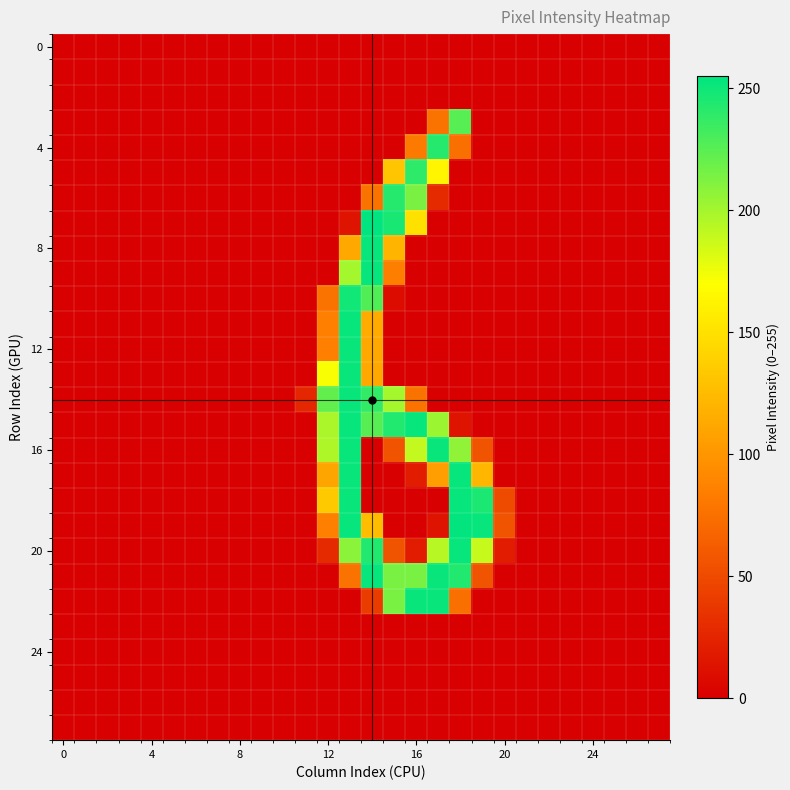

Reading right to left, what are all the values shown in this chart?

row_0: 0	0	0	0	0	0	0	0	0	0	0	0	0	0	0	0	0	0	0	0	0	0	0	0	0	0	0	0
row_1: 0	0	0	0	0	0	0	0	0	0	0	0	0	0	0	0	0	0	0	0	0	0	0	0	0	0	0	0
row_2: 0	0	0	0	0	0	0	0	0	0	0	0	0	0	0	0	0	0	0	0	0	0	0	0	0	0	0	0
row_3: 0	0	0	0	0	0	0	0	0	226	76	0	0	0	0	0	0	0	0	0	0	0	0	0	0	0	0	0
row_4: 0	0	0	0	0	0	0	0	0	75	243	82	0	0	0	0	0	0	0	0	0	0	0	0	0	0	0	0
row_5: 0	0	0	0	0	0	0	0	0	0	164	240	132	0	0	0	0	0	0	0	0	0	0	0	0	0	0	0
row_6: 0	0	0	0	0	0	0	0	0	0	28	214	243	76	0	0	0	0	0	0	0	0	0	0	0	0	0	0
row_7: 0	0	0	0	0	0	0	0	0	0	0	150	247	255	13	0	0	0	0	0	0	0	0	0	0	0	0	0
row_8: 0	0	0	0	0	0	0	0	0	0	0	0	121	253	113	0	0	0	0	0	0	0	0	0	0	0	0	0
row_9: 0	0	0	0	0	0	0	0	0	0	0	0	84	253	200	0	0	0	0	0	0	0	0	0	0	0	0	0
row_10: 0	0	0	0	0	0	0	0	0	0	0	0	9	228	249	76	0	0	0	0	0	0	0	0	0	0	0	0
row_11: 0	0	0	0	0	0	0	0	0	0	0	0	0	114	253	85	0	0	0	0	0	0	0	0	0	0	0	0
row_12: 0	0	0	0	0	0	0	0	0	0	0	0	0	113	252	85	0	0	0	0	0	0	0	0	0	0	0	0
row_13: 0	0	0	0	0	0	0	0	0	0	0	0	0	113	252	172	0	0	0	0	0	0	0	0	0	0	0	0
row_14: 0	0	0	0	0	0	0	0	0	0	0	76	200	238	252	222	26	0	0	0	0	0	0	0	0	0	0	0
row_15: 0	0	0	0	0	0	0	0	0	13	203	253	244	226	253	198	0	0	0	0	0	0	0	0	0	0	0	0
row_16: 0	0	0	0	0	0	0	0	56	207	252	190	56	0	252	197	0	0	0	0	0	0	0	0	0	0	0	0
row_17: 0	0	0	0	0	0	0	0	122	253	106	19	0	0	252	110	0	0	0	0	0	0	0	0	0	0	0	0
row_18: 0	0	0	0	0	0	0	50	246	253	0	0	0	0	252	134	0	0	0	0	0	0	0	0	0	0	0	0
row_19: 0	0	0	0	0	0	0	56	253	254	13	0	0	126	253	85	0	0	0	0	0	0	0	0	0	0	0	0
row_20: 0	0	0	0	0	0	0	19	189	253	194	19	56	244	209	28	0	0	0	0	0	0	0	0	0	0	0	0
row_21: 0	0	0	0	0	0	0	0	56	244	252	215	215	253	76	0	0	0	0	0	0	0	0	0	0	0	0	0
row_22: 0	0	0	0	0	0	0	0	0	75	252	252	215	40	0	0	0	0	0	0	0	0	0	0	0	0	0	0
row_23: 0	0	0	0	0	0	0	0	0	0	0	0	0	0	0	0	0	0	0	0	0	0	0	0	0	0	0	0
row_24: 0	0	0	0	0	0	0	0	0	0	0	0	0	0	0	0	0	0	0	0	0	0	0	0	0	0	0	0
row_25: 0	0	0	0	0	0	0	0	0	0	0	0	0	0	0	0	0	0	0	0	0	0	0	0	0	0	0	0
row_26: 0	0	0	0	0	0	0	0	0	0	0	0	0	0	0	0	0	0	0	0	0	0	0	0	0	0	0	0
row_27: 0	0	0	0	0	0	0	0	0	0	0	0	0	0	0	0	0	0	0	0	0	0	0	0	0	0	0	0